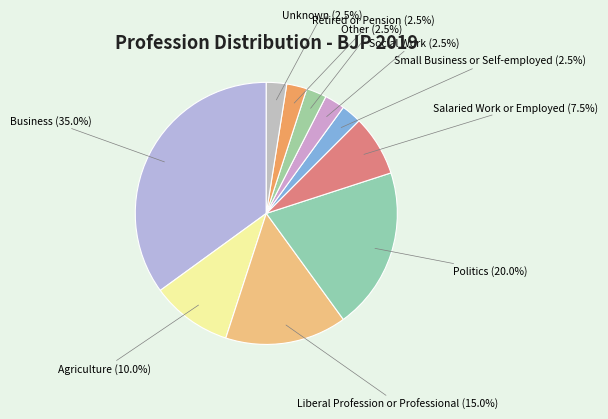

Between Small Business or Self-employed and Politics, which is larger?

Politics